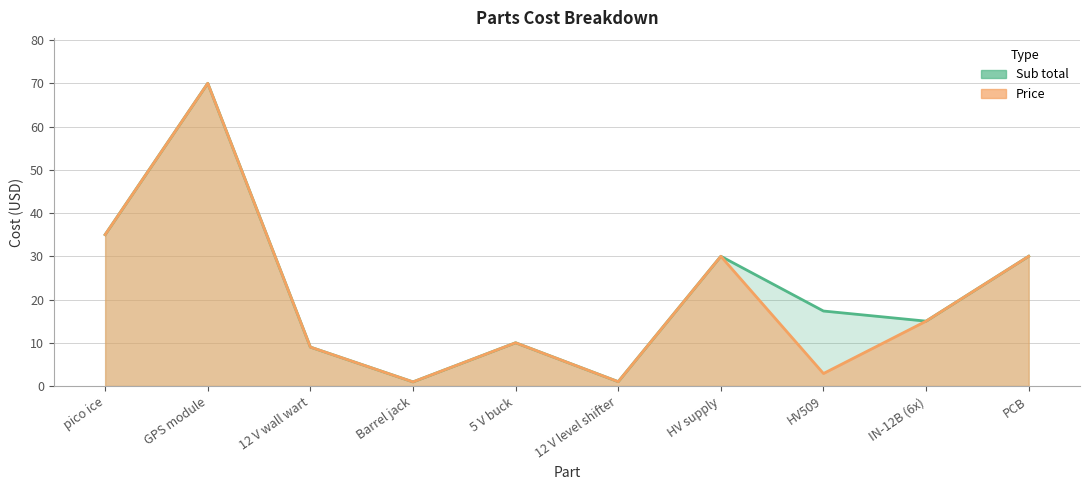

At which label is Price line closest to 35?

pico ice